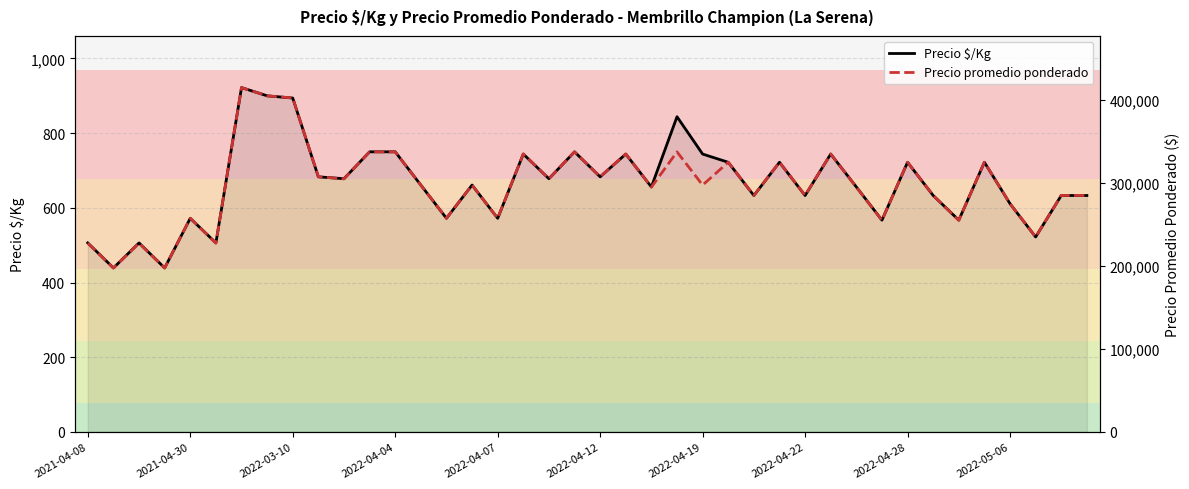

True or false: Precio promedio ponderado and Precio $/Kg cross at least once.

False